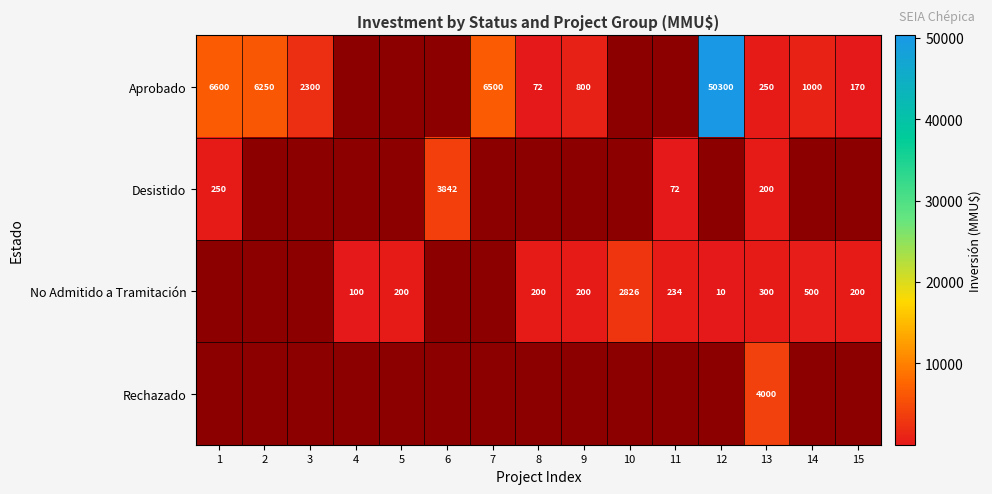

What is the average value of the Aprobado series?

4949